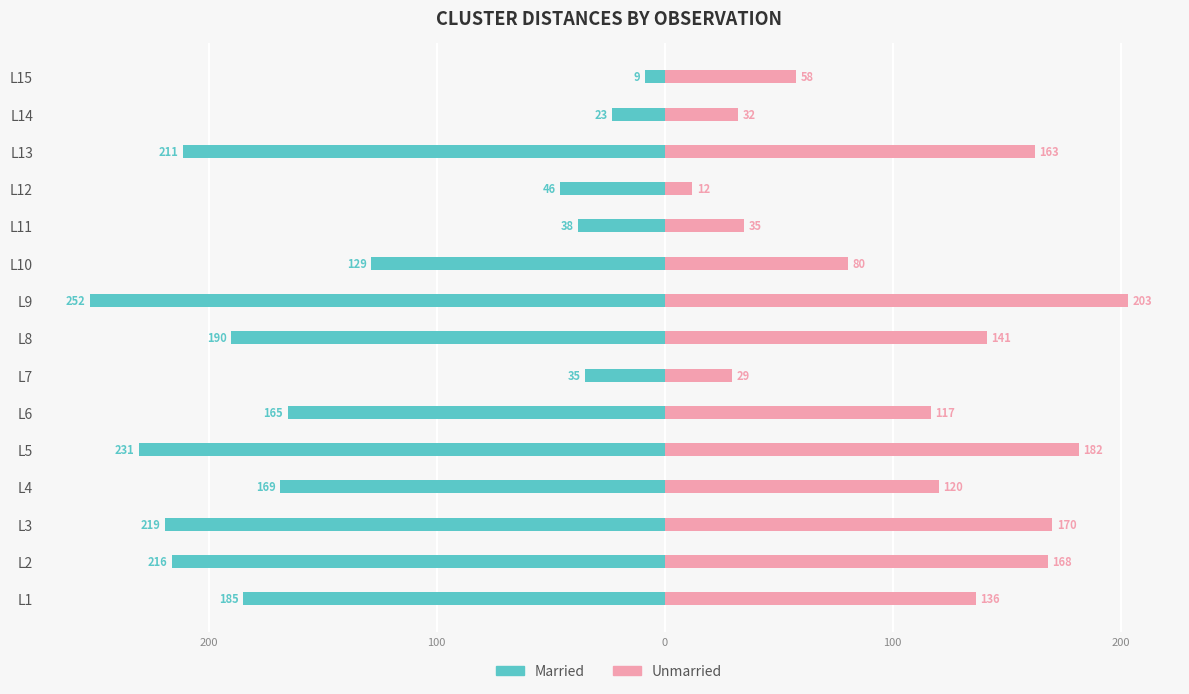

Between L6 and L12, which series saw the biggest shift?

Married